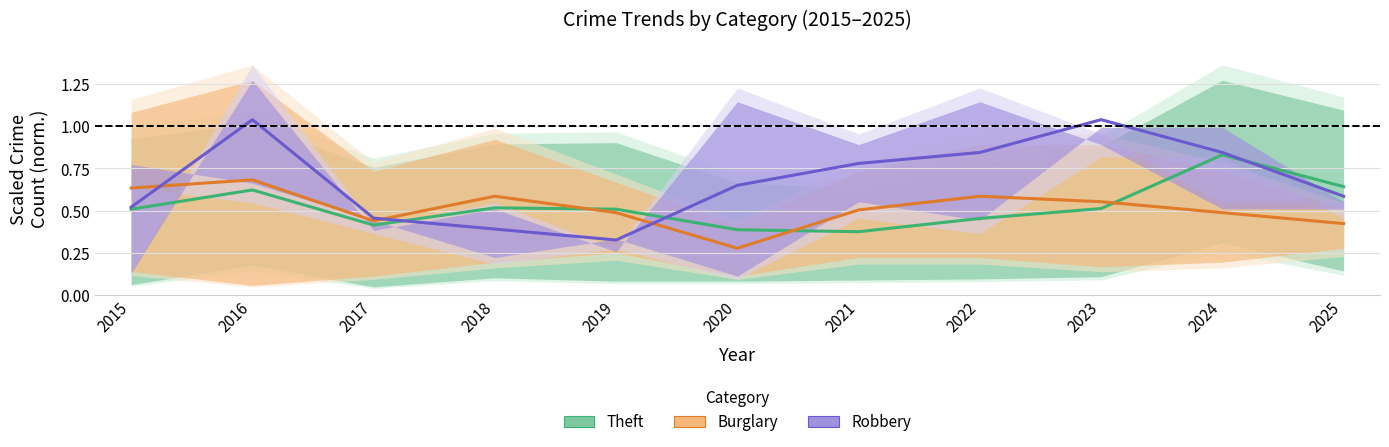

Reading left to right, extract all data points from this chart.

Theft: 0.5	0.6	0.4	0.5	0.5	0.4	0.4	0.5	0.5	0.8	0.6
Burglary: 0.6	0.7	0.4	0.6	0.5	0.3	0.5	0.6	0.6	0.5	0.4
Robbery: 0.5	1.0	0.5	0.4	0.3	0.7	0.8	0.8	1.0	0.8	0.6